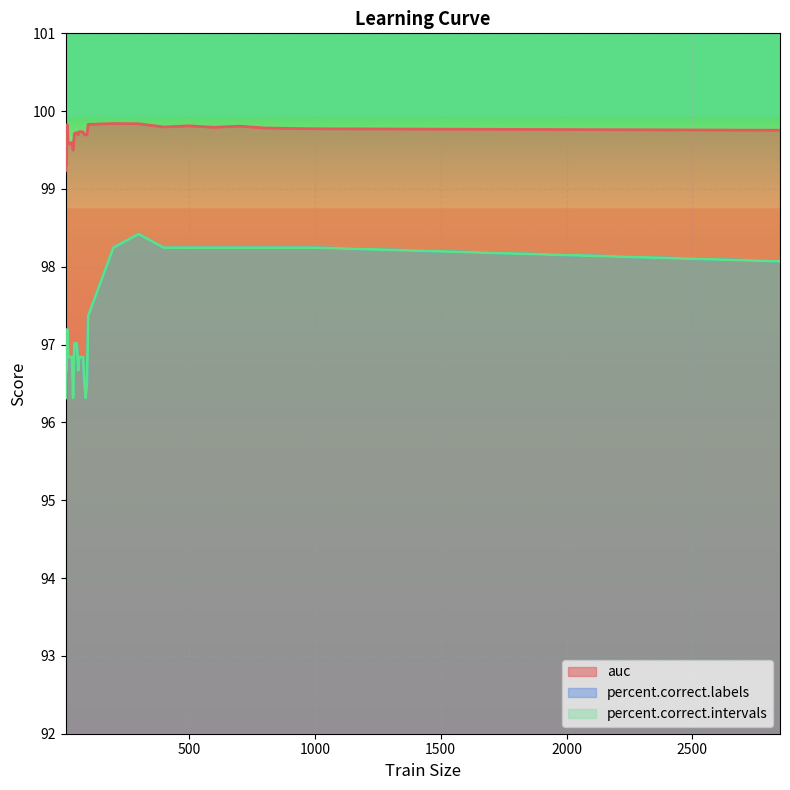

Reading left to right, what are all the values shown in this chart?

auc: 99.2	99.3	99.3	99.8	99.8	99.6	99.6	99.6	99.6	99.5	99.7	99.7	99.7	99.7	99.7	99.7	99.7	99.7	99.7	99.7	99.7	99.8	99.8	99.8	99.8	99.8	99.8	99.8	99.8	99.8	99.8	99.8
percent.correct.labels: 96.3	96.7	96.7	97.2	97.2	96.8	96.8	96.8	96.8	96.3	97.0	97.0	97.0	96.7	96.8	96.8	96.8	96.8	96.5	96.3	96.5	97.4	98.2	98.4	98.2	98.2	98.2	98.2	98.2	98.2	98.2	98.1
percent.correct.intervals: 96.3	96.7	96.7	97.2	97.2	96.8	96.8	96.8	96.8	96.3	97.0	97.0	97.0	96.7	96.8	96.8	96.8	96.8	96.5	96.3	96.5	97.4	98.2	98.4	98.2	98.2	98.2	98.2	98.2	98.2	98.2	98.1